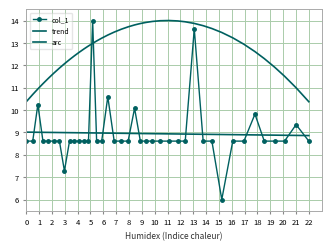

Reading right to left, transcribe all the data shown in this chart.

col_1: 8.6	9.3	8.6	8.6	8.6	9.8	8.6	8.6	6.0	8.6	8.6	13.6	8.6	8.6	8.6	8.6	8.6	8.6	8.6	10.1	8.6	8.6	8.6	10.6	8.6	8.6	14.0	8.6	8.6	8.6	8.6	8.6	7.3	8.6	8.6	8.6	8.6	10.2	8.6	8.6
trend: 8.9	8.9	8.9	8.9	8.9	8.9	8.9	8.9	8.9	8.9	8.9	8.9	8.9	8.9	8.9	8.9	8.9	8.9	8.9	9.0	9.0	9.0	9.0	9.0	9.0	9.0	9.0	9.0	9.0	9.0	9.0	9.0	9.0	9.0	9.0	9.0	9.0	9.0	9.0	9.0
arc: 10.4	11.0	11.5	11.9	12.3	12.6	12.9	13.2	13.5	13.6	13.8	13.9	13.9	14.0	14.0	14.0	14.0	13.9	13.9	13.8	13.7	13.6	13.5	13.4	13.2	13.1	13.0	12.9	12.7	12.6	12.4	12.3	12.1	11.9	11.6	11.4	11.2	10.9	10.7	10.4